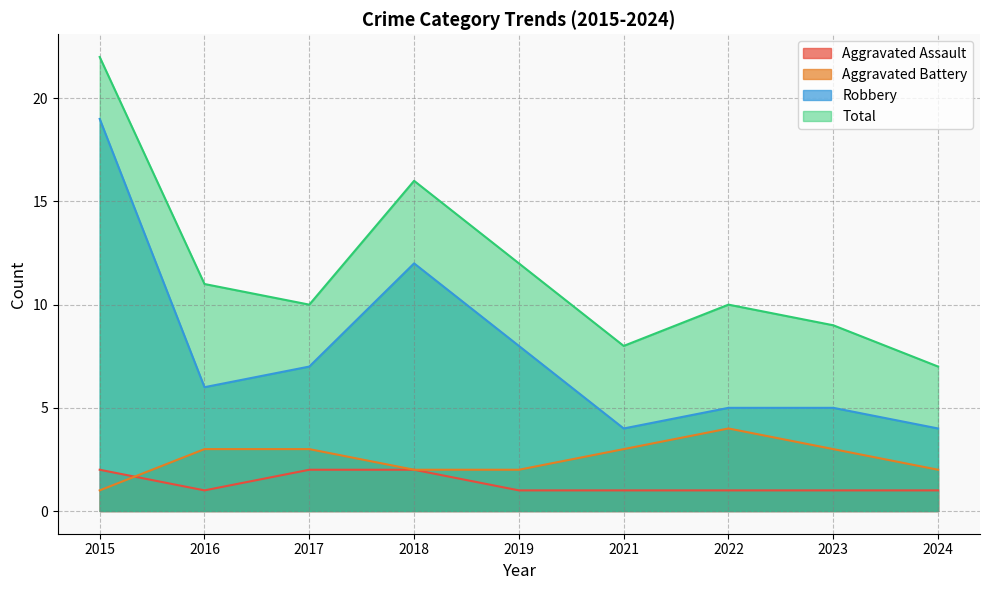

True or false: Aggravated Battery and Robbery cross at least once.

False